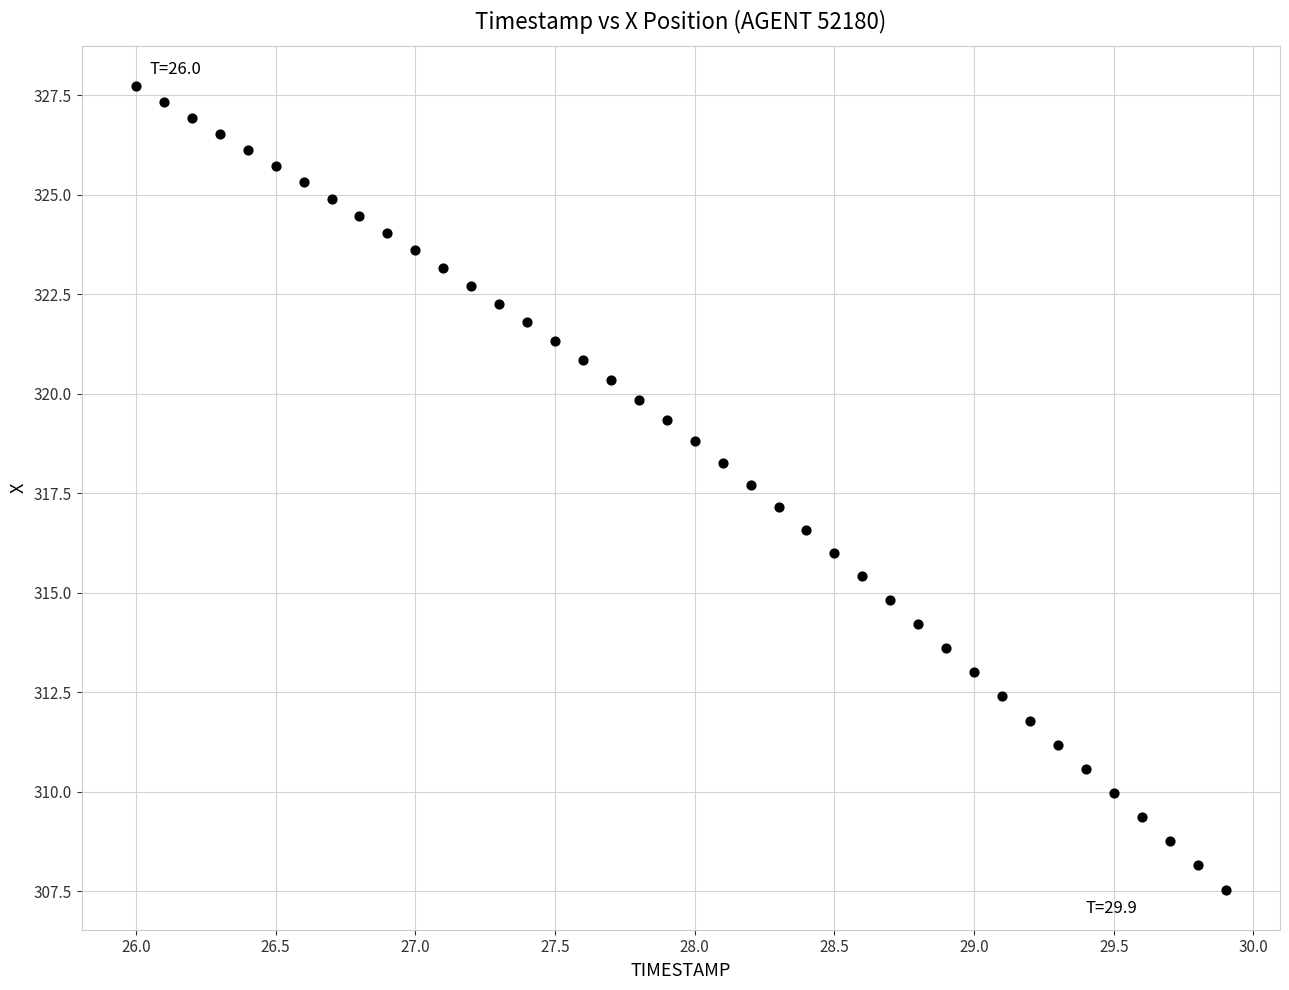

What is the range of X values (max minus min)?

3.9